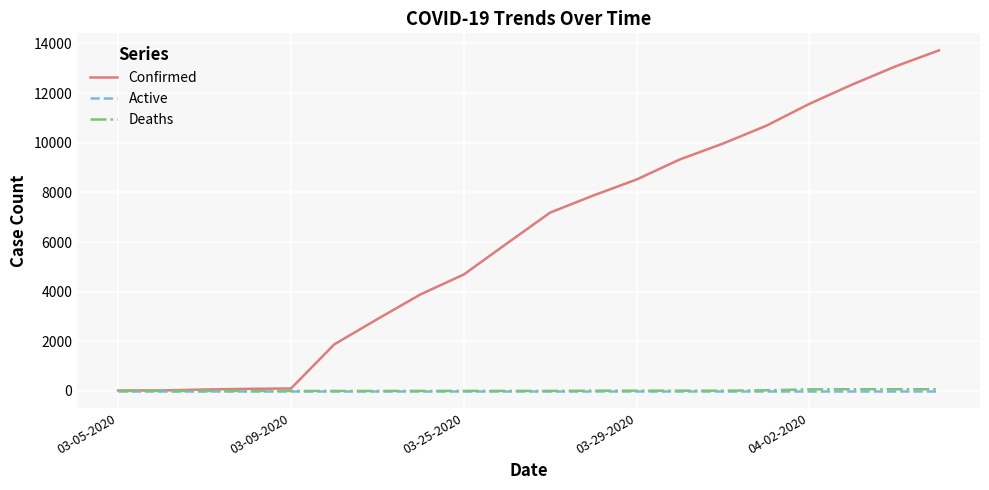

What is the greatest value displayed?

13723